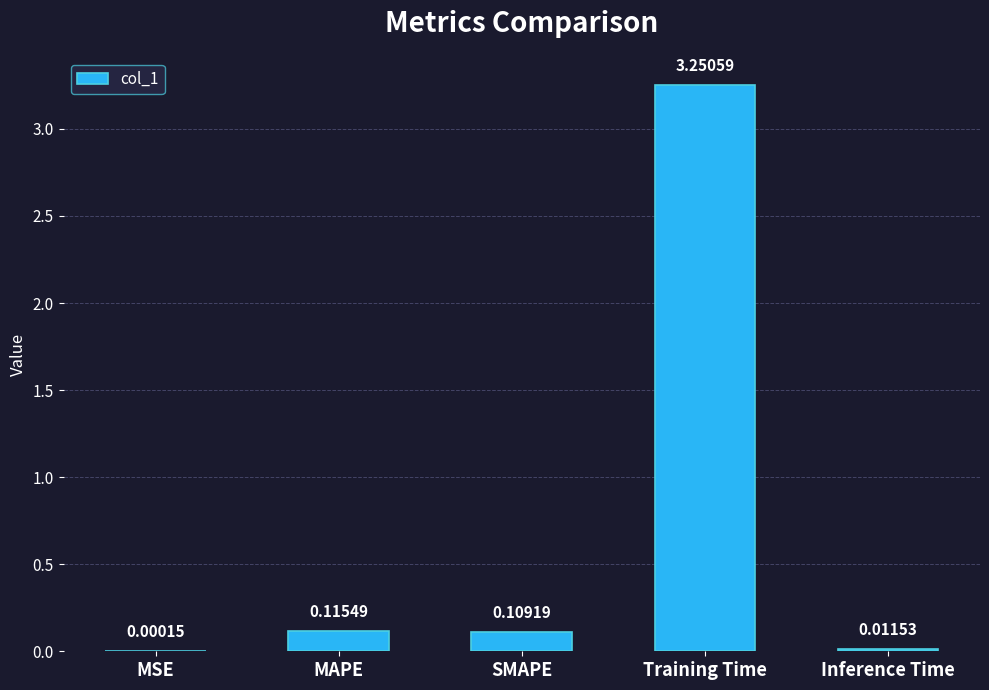

Between Training Time and MSE, which is larger?

Training Time